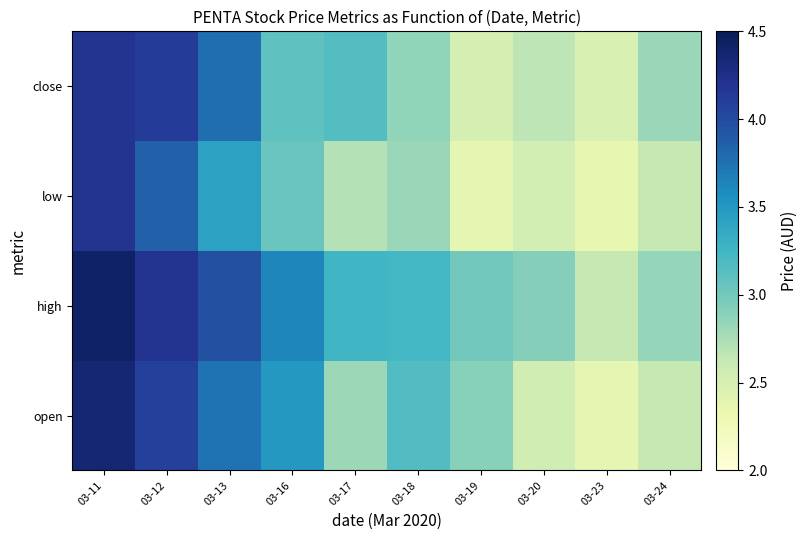

Is the value of open at 03-17 greater than the value of low at 03-20?

Yes